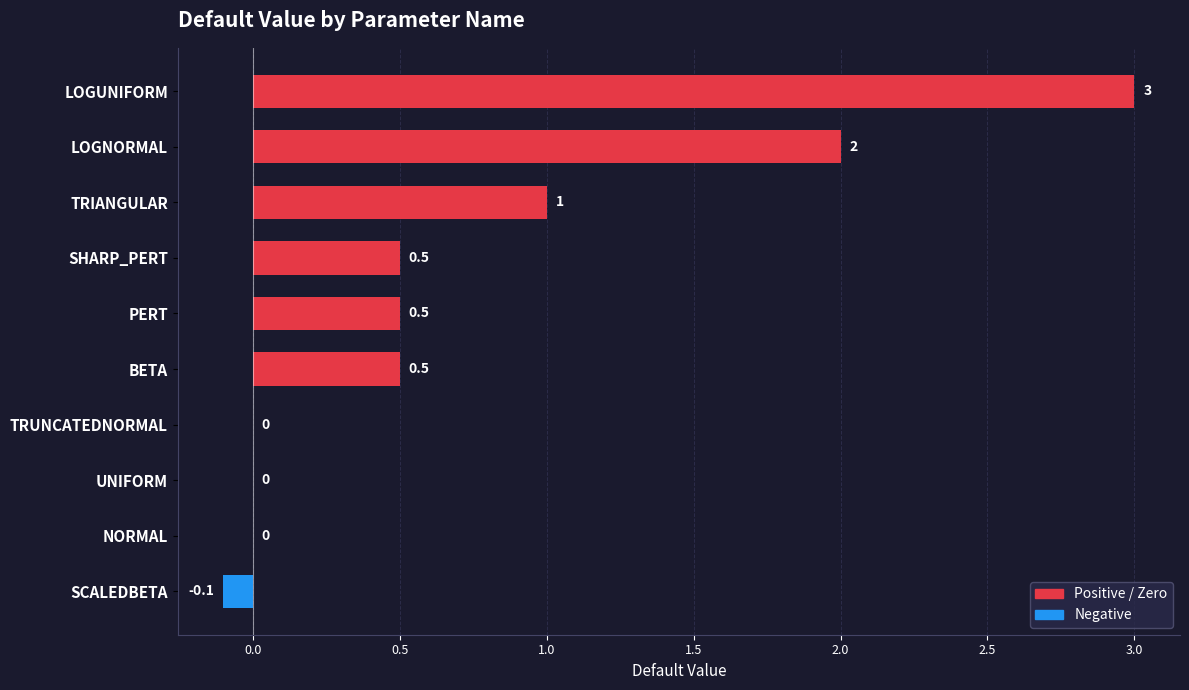

Reading top to bottom, what are all the values shown in this chart?

LOGUNIFORM=3.0	LOGNORMAL=2.0	TRIANGULAR=1.0	SHARP_PERT=0.5	PERT=0.5	BETA=0.5	TRUNCATEDNORMAL=0.0	UNIFORM=0.0	NORMAL=0.0	SCALEDBETA=-0.1